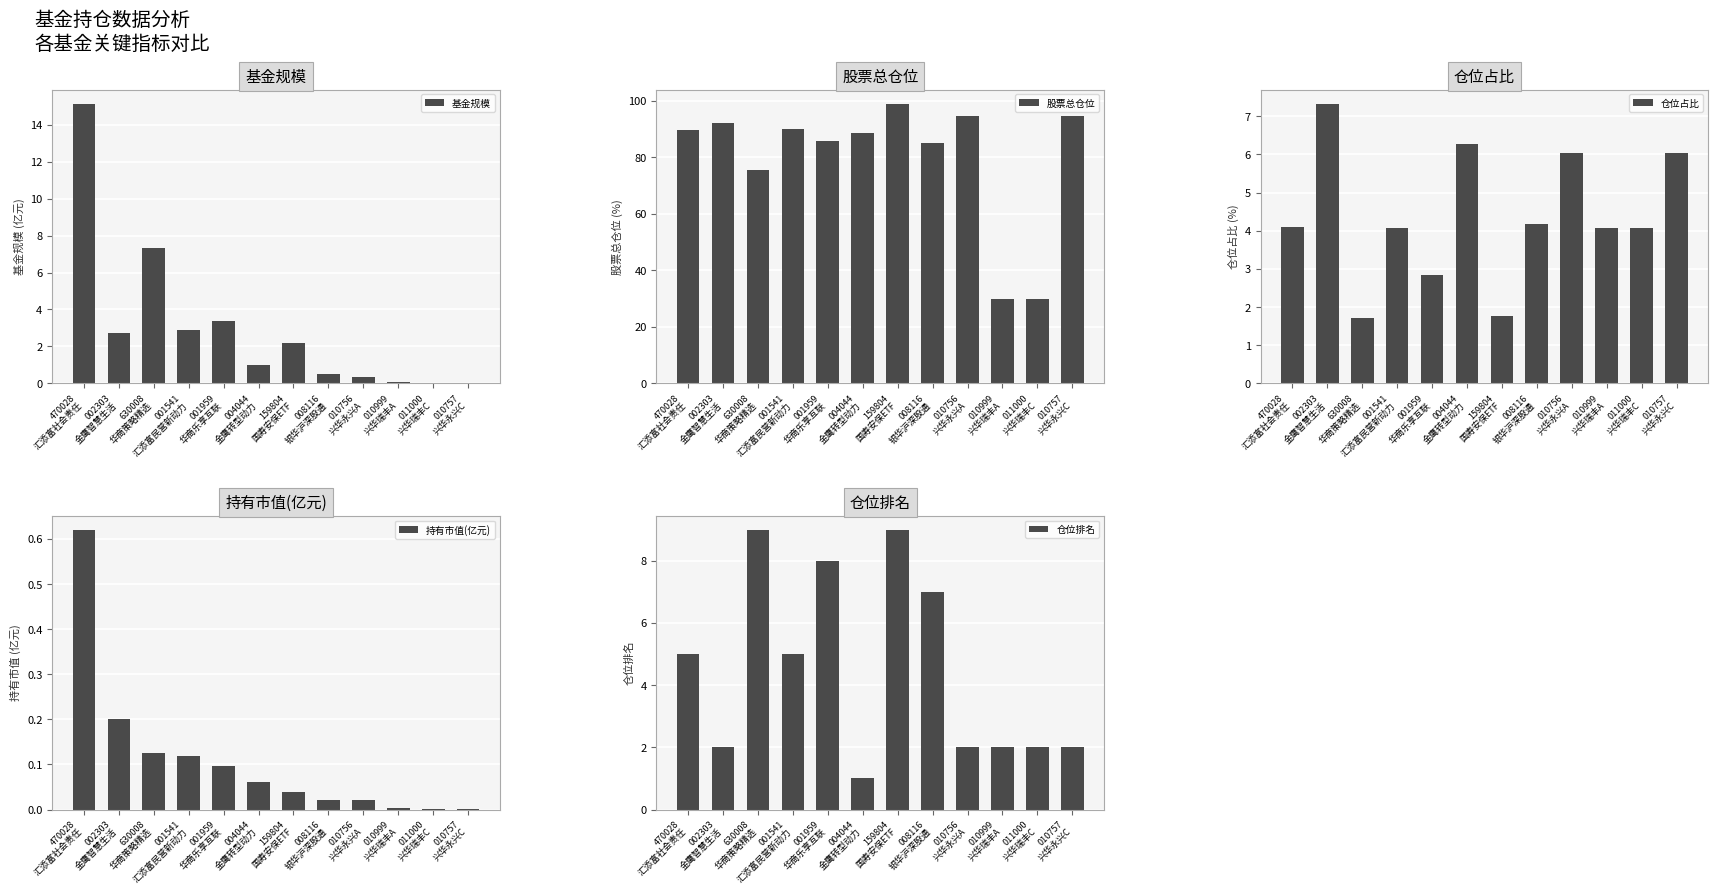

Rank the categories by 股票总仓位 value from lowest to highest.

010999
兴华瑞丰A, 011000
兴华瑞丰C, 630008
华商策略精选, 008116
银华沪深股通, 001959
华商乐享互联, 004044
金鹰转型动力, 470028
汇添富社会责任, 001541
汇添富民营新动力, 002303
金鹰智慧生活, 010756
兴华永兴A, 010757
兴华永兴C, 159804
国寿安保ETF